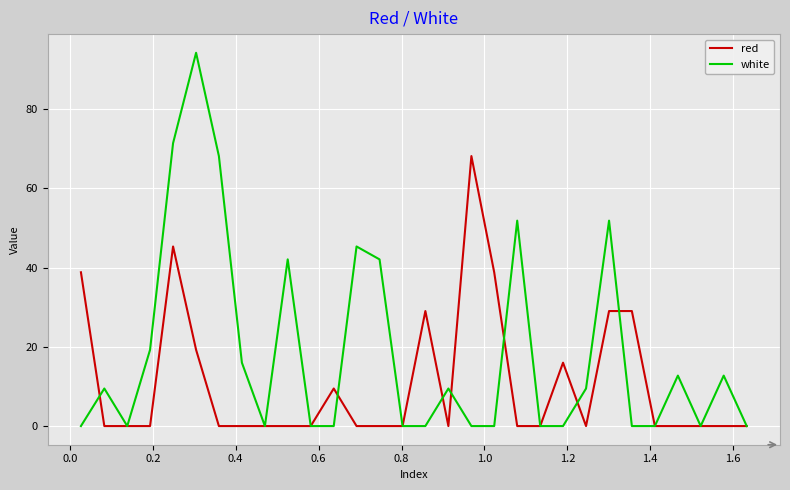

What is the highest value of the red series?

68.2